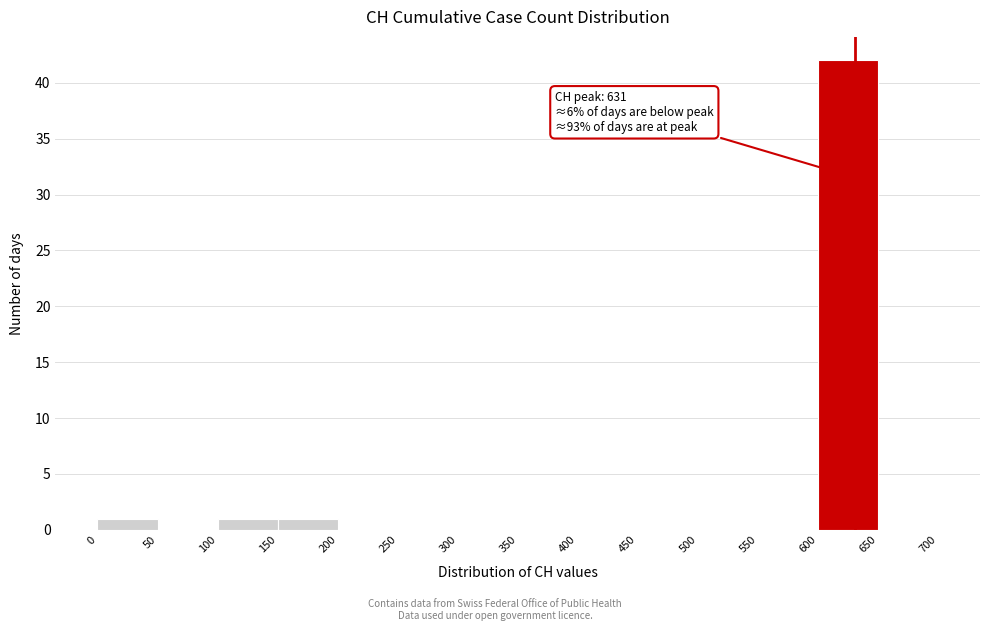

Which range on the x-axis has the tallest bar?

600 to 650